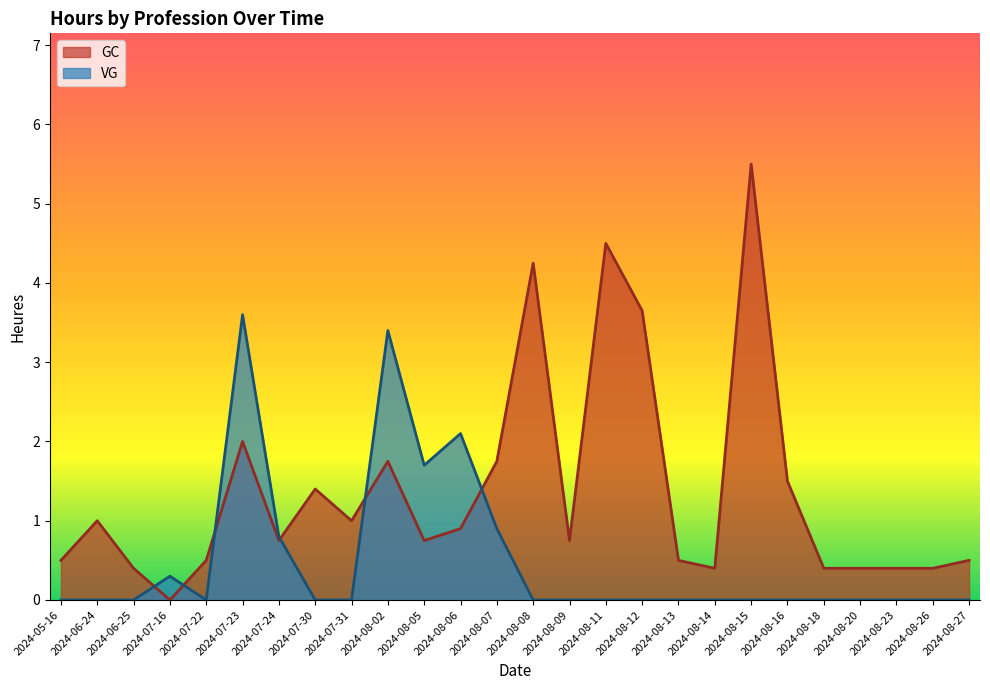

Is the value of GC at 2024-08-18 greater than the value of VG at 2024-08-05?

No